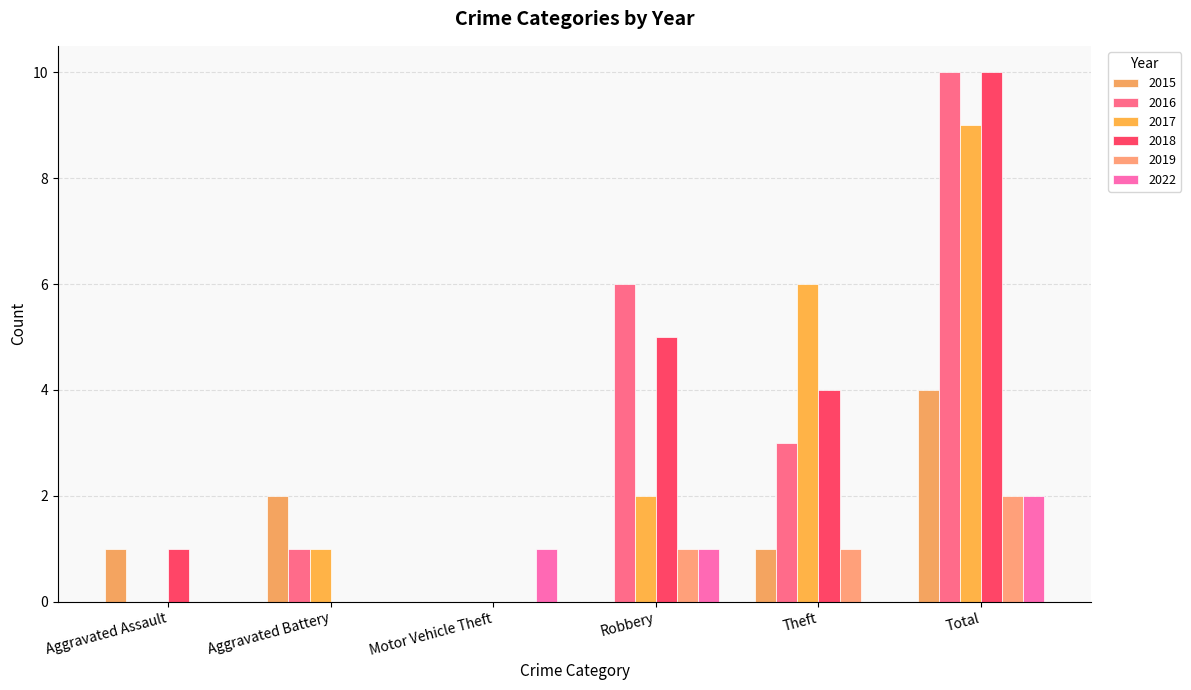

Is it true that 2016 equals 2 at Aggravated Battery?

False